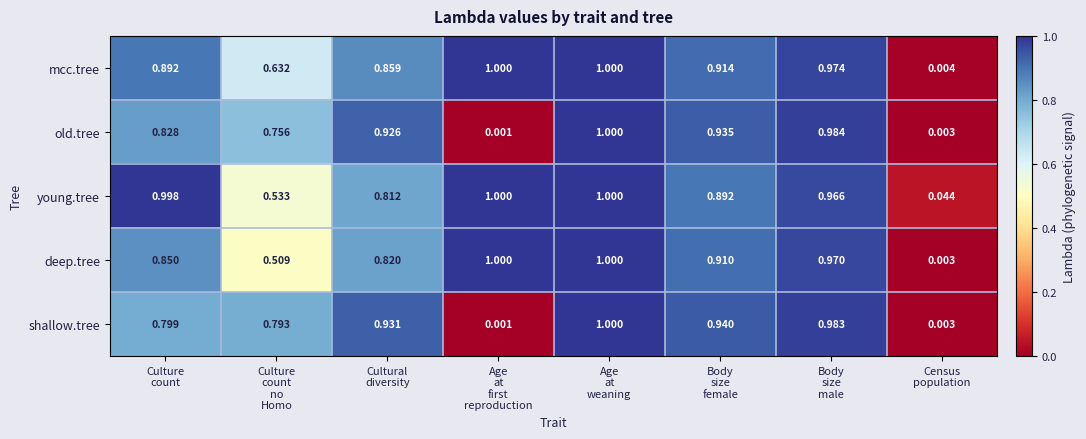

At how many categories does at least one series exceed 0?

8